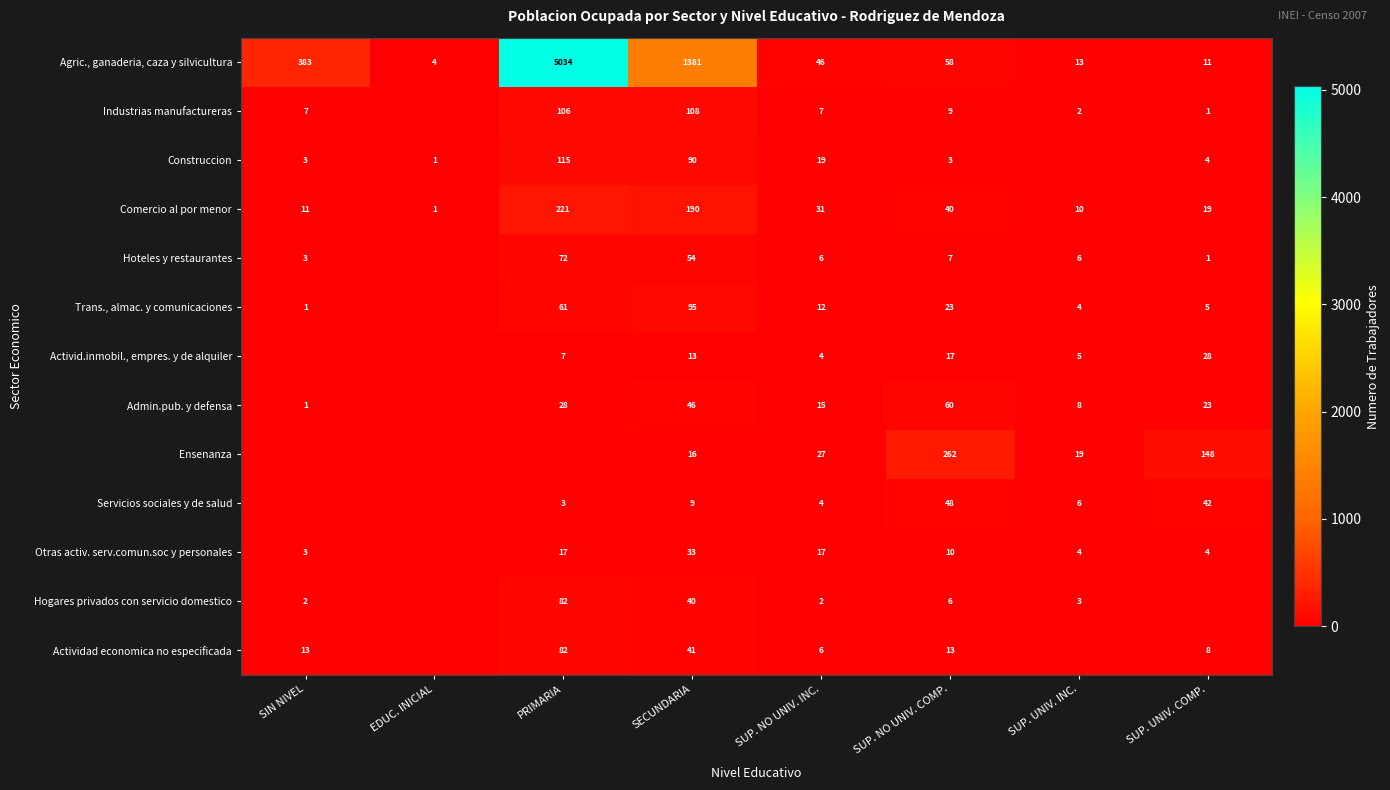

Is the value of Agric., ganaderia, caza y silvicultura at SUP. NO UNIV. INC. greater than the value of Otras activ. serv.comun.soc y personales at SUP. UNIV. INC.?

Yes